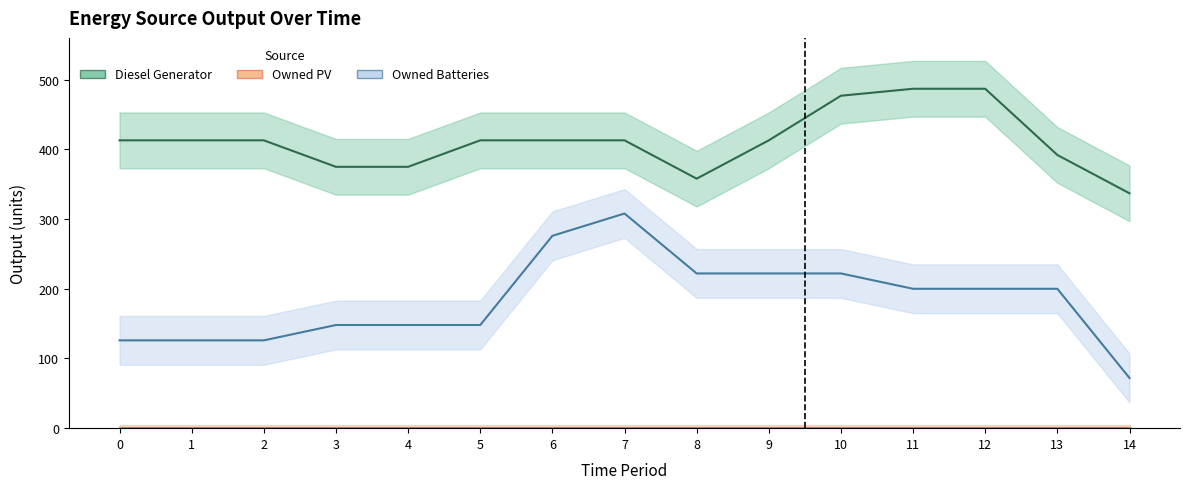

What is the difference between the maximum and minimum values in the Diesel Generator series?

150